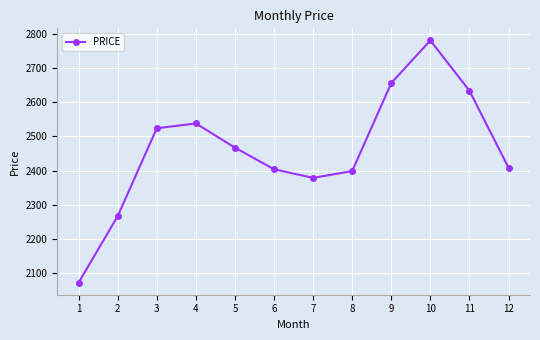

What is the sum of all values?

29527.7